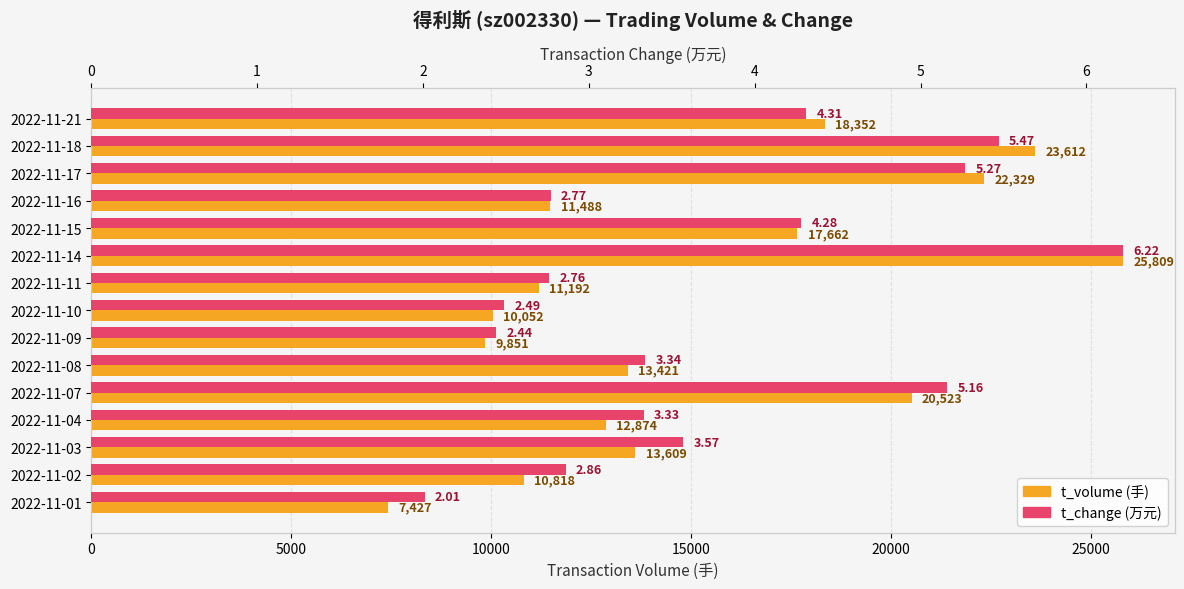

What is the difference between the maximum and minimum values in the t_volume series?

18382.0